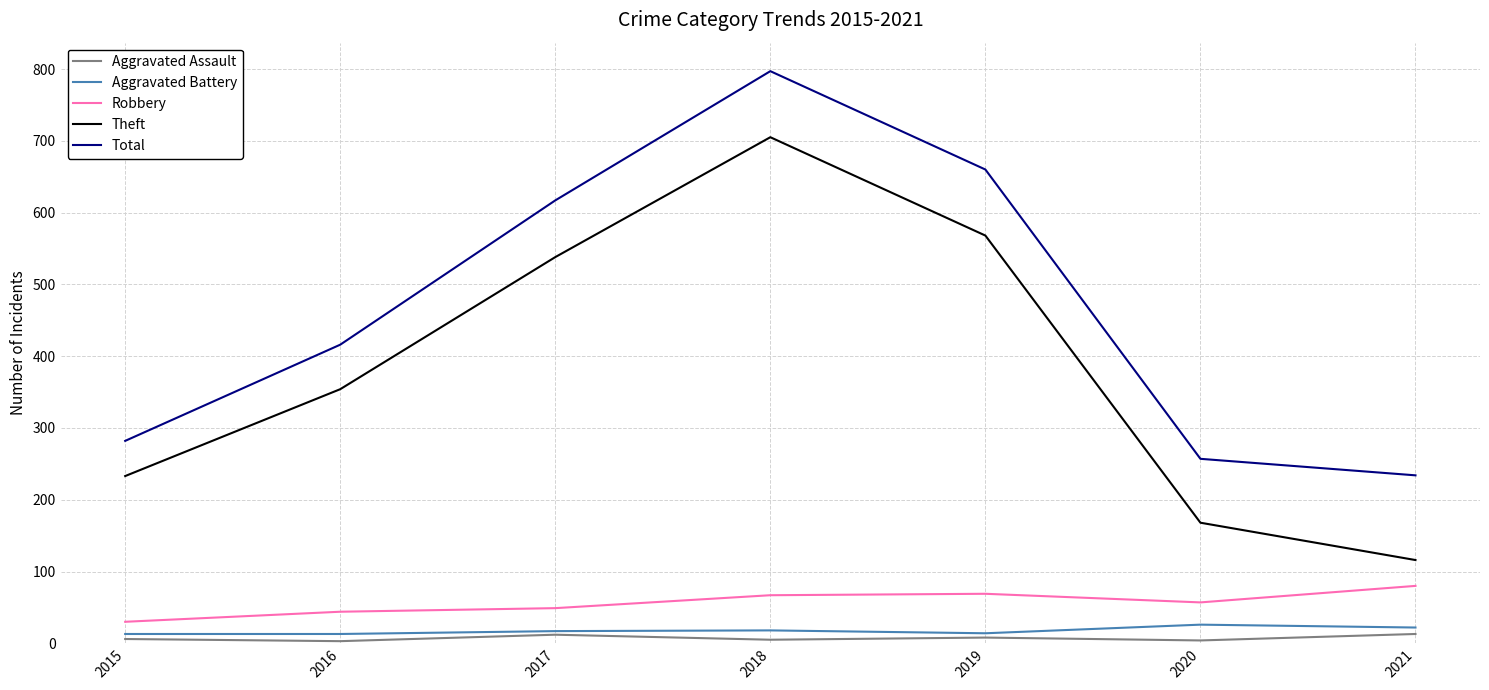

How many lines are shown in the chart?

5